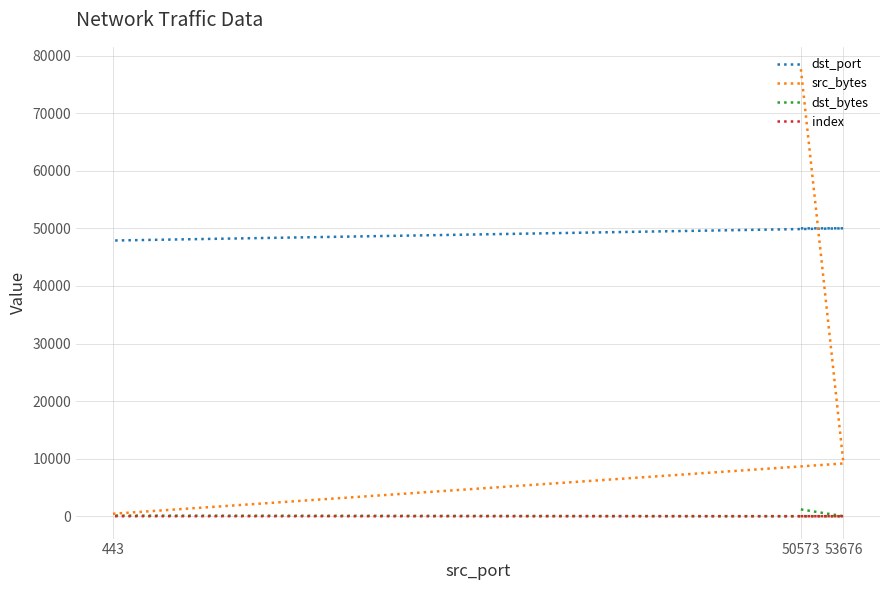

How many data points in index are less than 2?

1